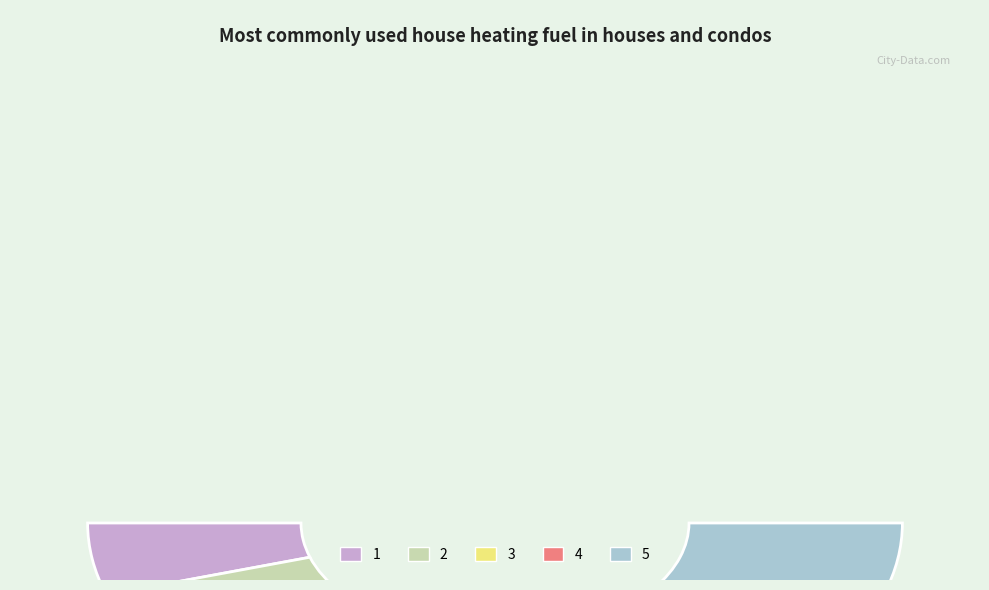

What percentage is the 5 slice, to the nearest percent?

19%